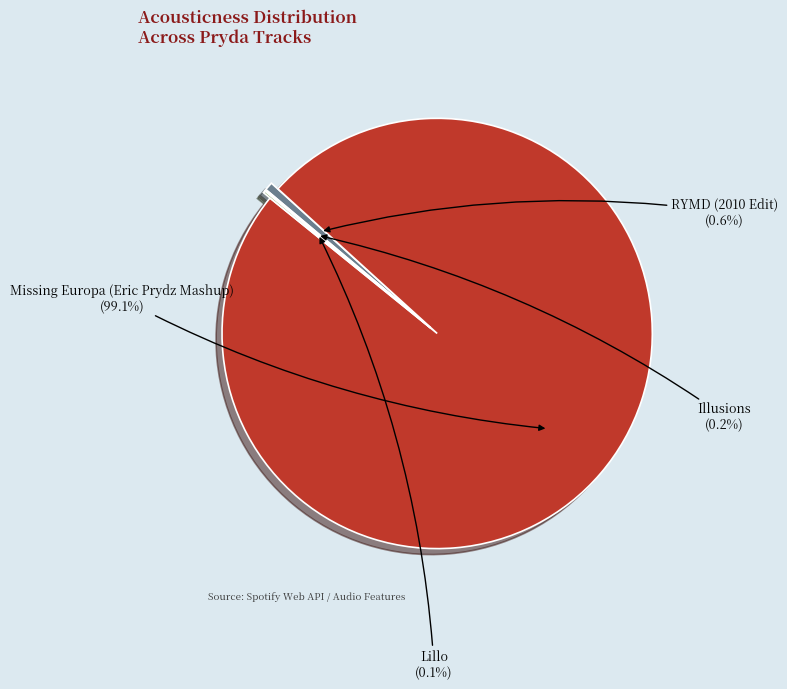

The Missing Europa (Eric Prydz Mashup) slice represents 99% of the pie. True or false?

True